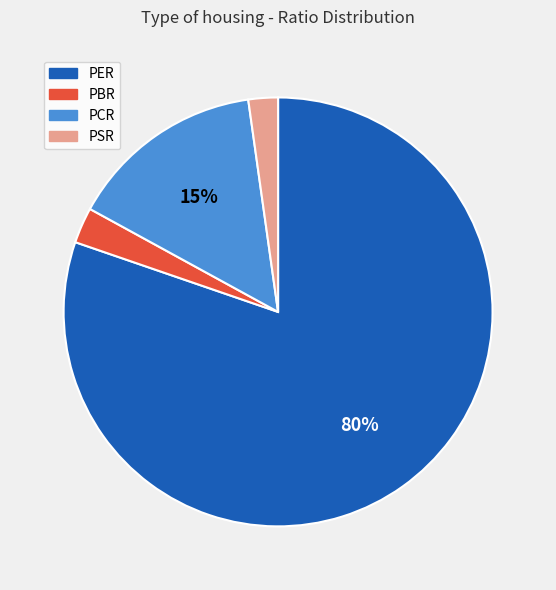

How many segments does this pie chart have?

4